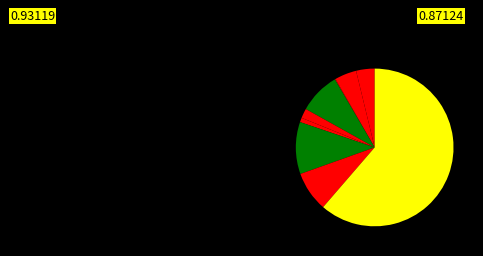

How many slices are in this pie chart?

9